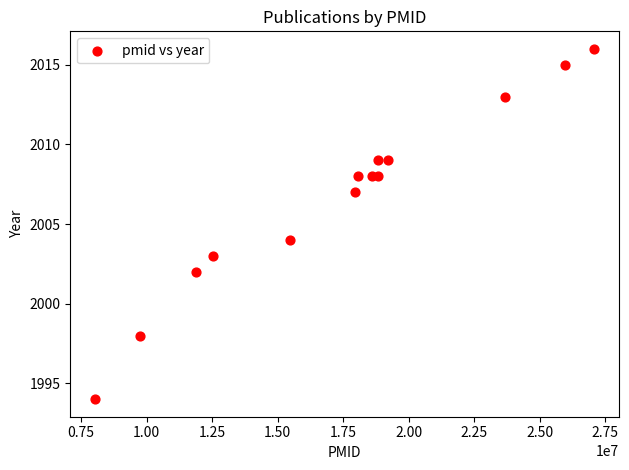

What Y value in the scatter plot is closest to 2005?

2004